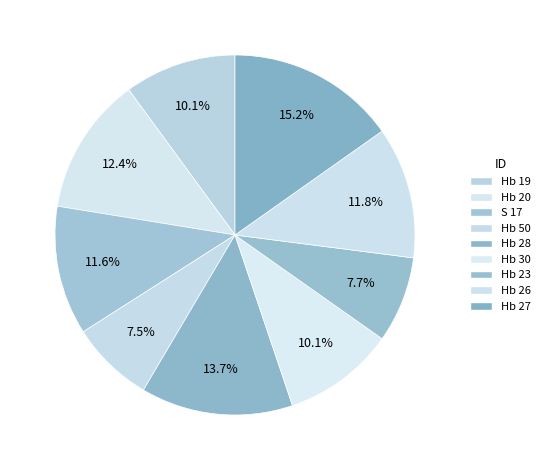

How much of the chart is everything except S 17?

88.4%